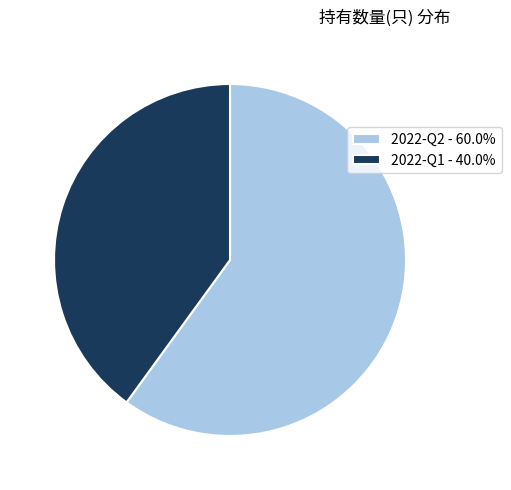

Rank the categories by value from lowest to highest.

2022-Q1, 2022-Q2